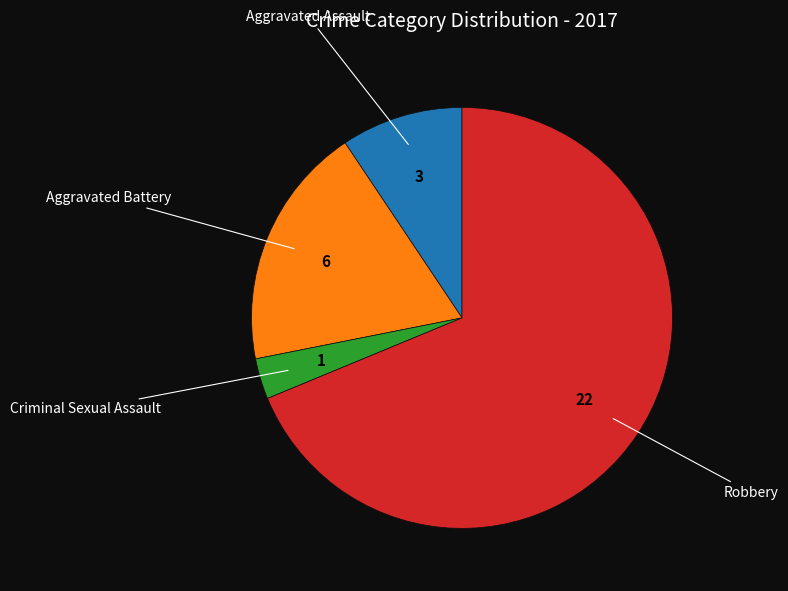

Is there a majority slice in this chart?

Yes